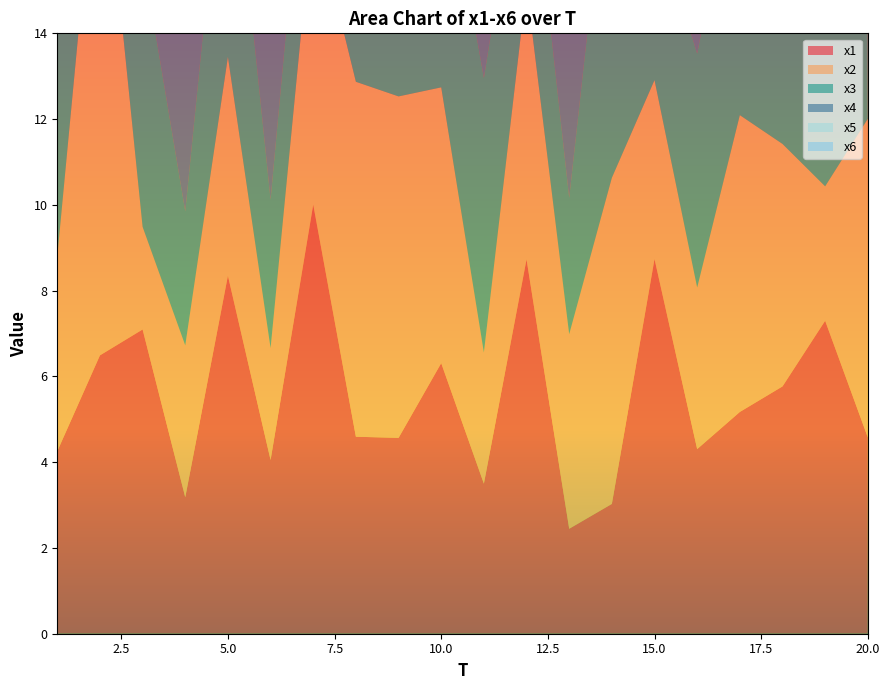

Reading left to right, what are all the values shown in this chart?

x1: 1=4.3	2=6.5	3=7.1	4=3.2	5=8.3	6=4.1	7=10.0	8=4.6	9=4.6	10=6.3	11=3.5	12=8.7	13=2.4	14=3.0	15=8.7	16=4.3	17=5.2	18=5.8	19=7.3	20=4.6
x2: 1=4.5	2=12.8	3=2.4	4=3.5	5=5.1	6=2.6	7=6.9	8=8.3	9=8.0	10=6.4	11=3.1	12=6.4	13=4.5	14=7.6	15=4.2	16=3.8	17=6.9	18=5.7	19=3.1	20=7.4
x3: 1=7.0	2=2.7	3=6.3	4=3.1	5=6.4	6=3.5	7=4.0	8=11.4	9=4.6	10=5.9	11=6.4	12=4.1	13=3.2	14=8.6	15=3.9	16=5.5	17=6.6	18=5.0	19=8.4	20=7.6
x4: 1=5.1	2=6.5	3=6.0	4=5.1	5=2.8	6=6.9	7=6.1	8=3.4	9=6.7	10=4.6	11=4.7	12=5.7	13=6.0	14=9.0	15=4.7	16=4.8	17=6.3	18=7.1	19=5.5	20=2.9
x5: 1=9.2	2=6.7	3=7.1	4=7.5	5=8.4	6=6.2	7=2.7	8=8.1	9=7.5	10=7.4	11=3.0	12=2.1	13=7.2	14=4.4	15=9.1	16=5.8	17=6.3	18=4.2	19=6.7	20=2.9
x6: 1=6.1	2=7.2	3=5.7	4=8.0	5=4.1	6=5.7	7=5.2	8=7.2	9=3.3	10=2.2	11=4.0	12=4.6	13=5.3	14=6.2	15=3.2	16=8.7	17=6.4	18=6.5	19=8.2	20=7.4